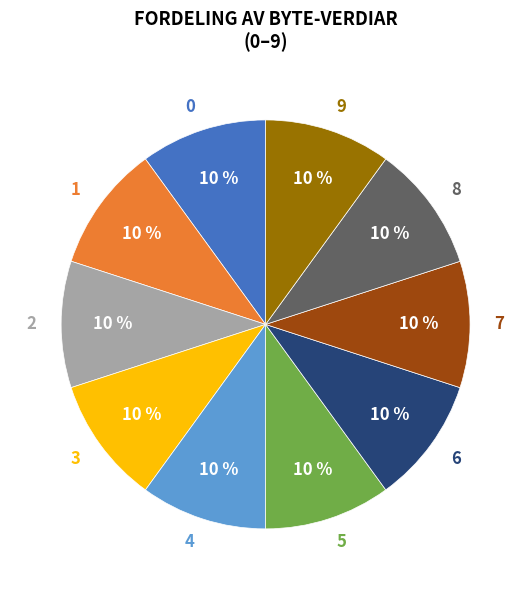

Do 0 and 8 together represent more than half of the pie?

No